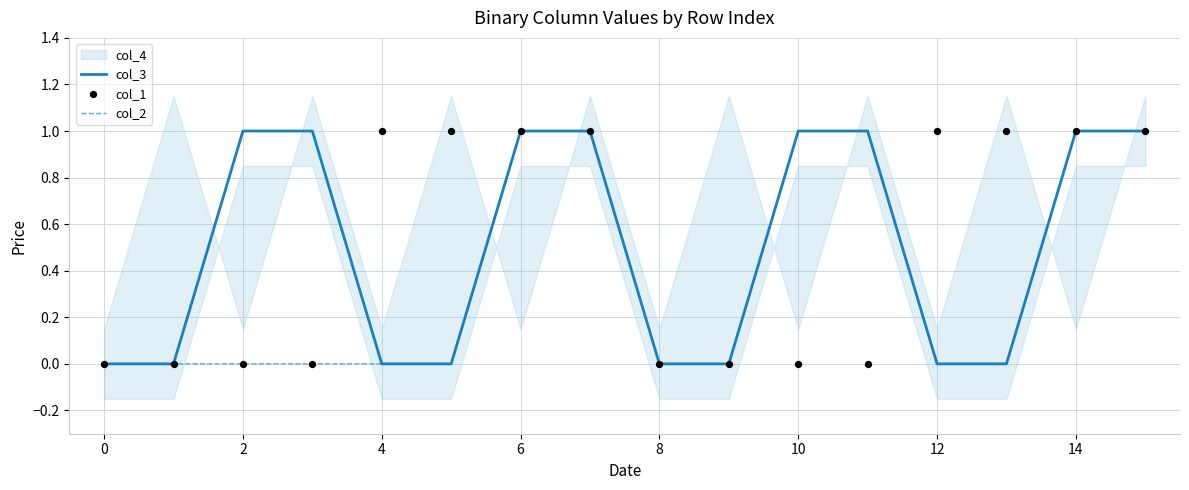

True or false: col_3 has a value of 0 at 8.

True